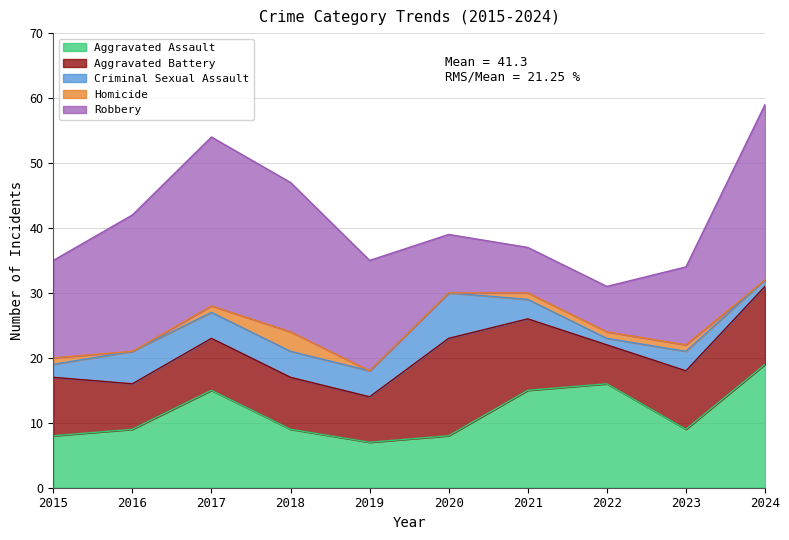

At which category does Homicide reach its first local valley?

2016